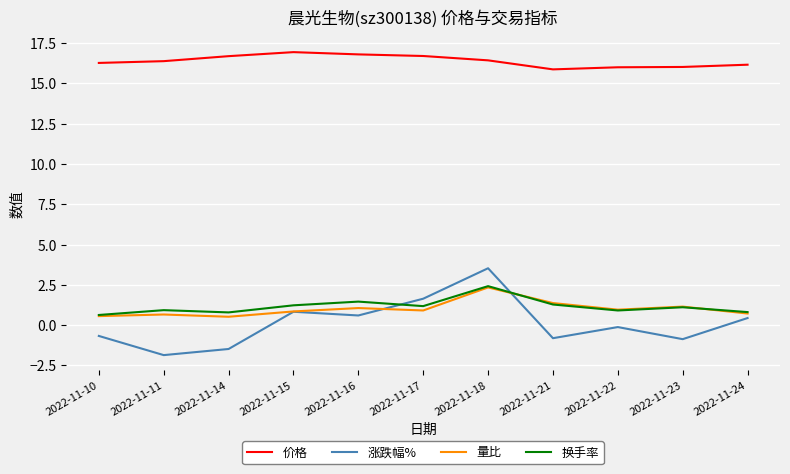

True or false: 量比 has a value of 1.1 at 2022-11-16.

True